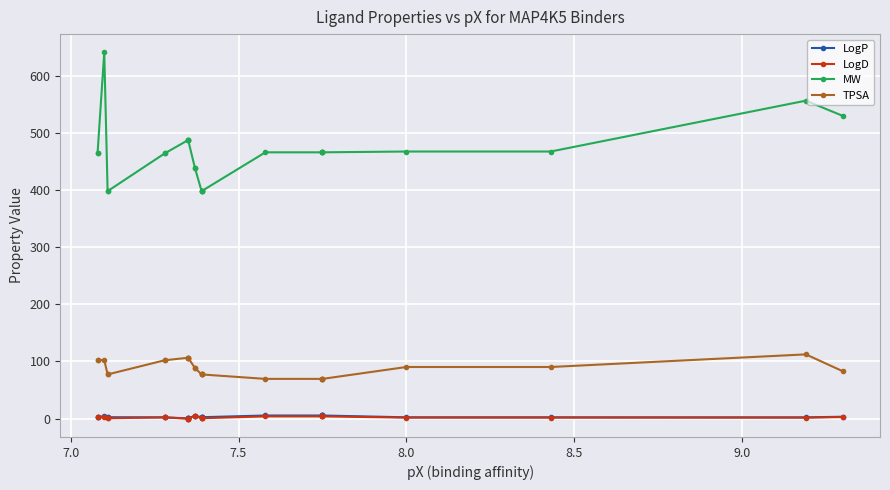

How many lines are shown in the chart?

4